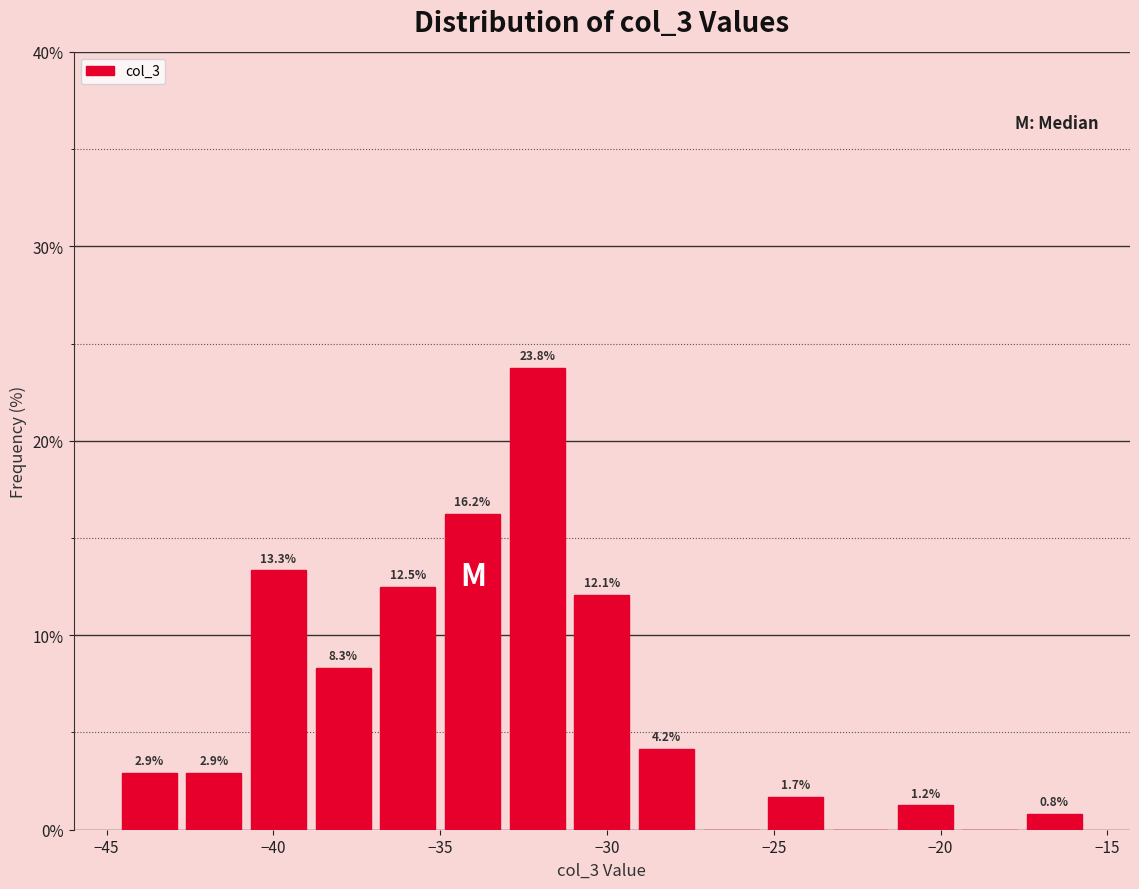

Around what value on the x-axis is the tallest bar? Give the approximate position of its centre, as read against the axis.

-32.0